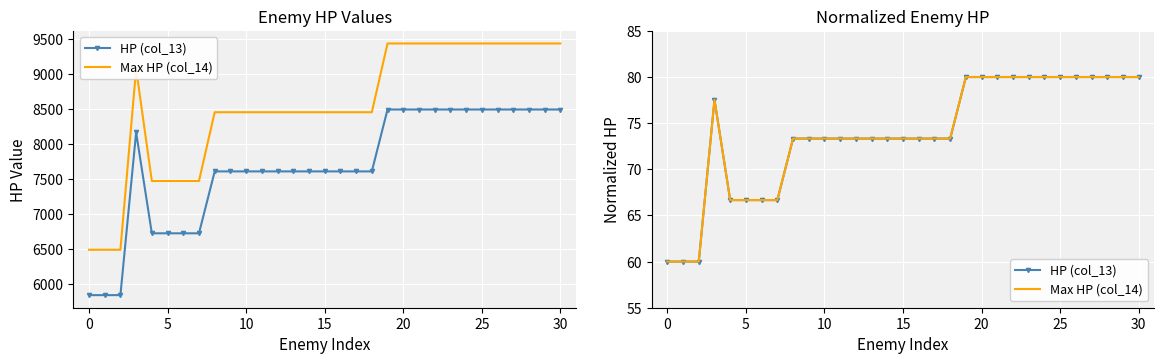

True or false: HP (col_13) has a value of 20.6 at 30.

False